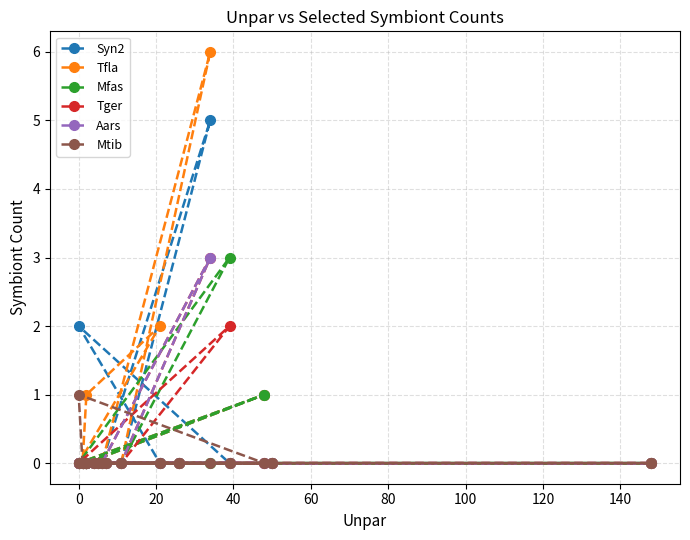

Which series has the widest spread of values?

Tfla